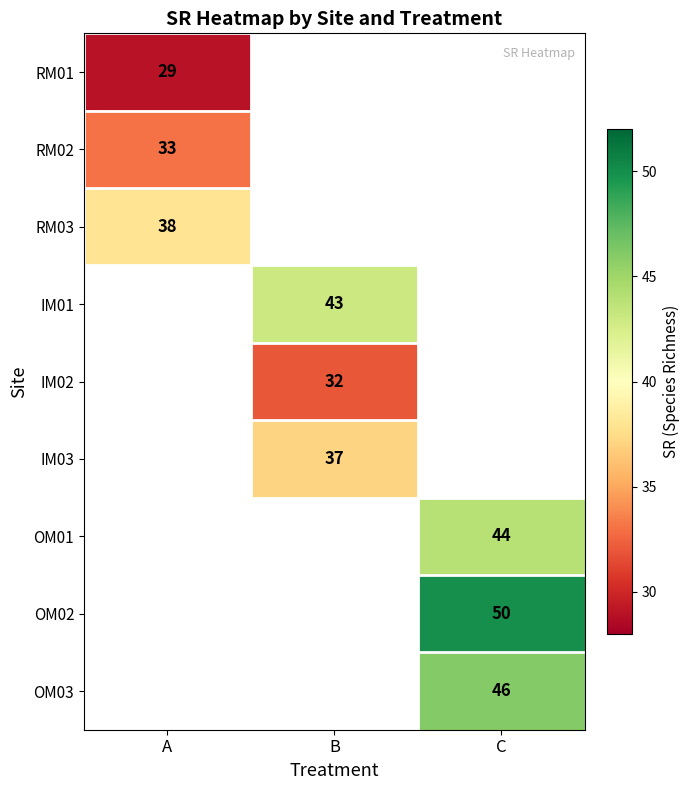

Is the value of OM01 at C greater than the value of RM01 at A?

Yes